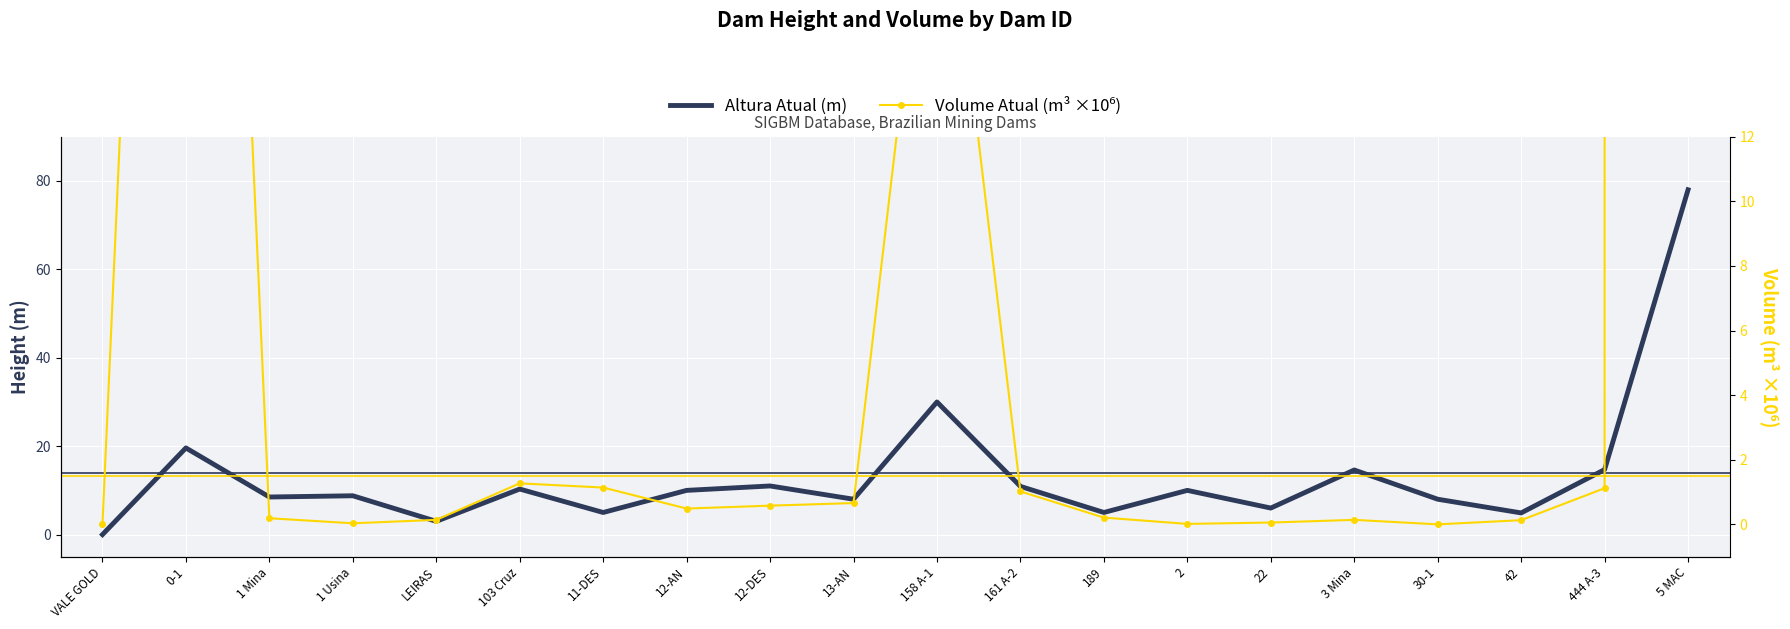

Which series ends up on top after the final intersection of Volume Atual (m³ ×10⁶) and Altura Atual (m)?

Volume Atual (m³ ×10⁶)